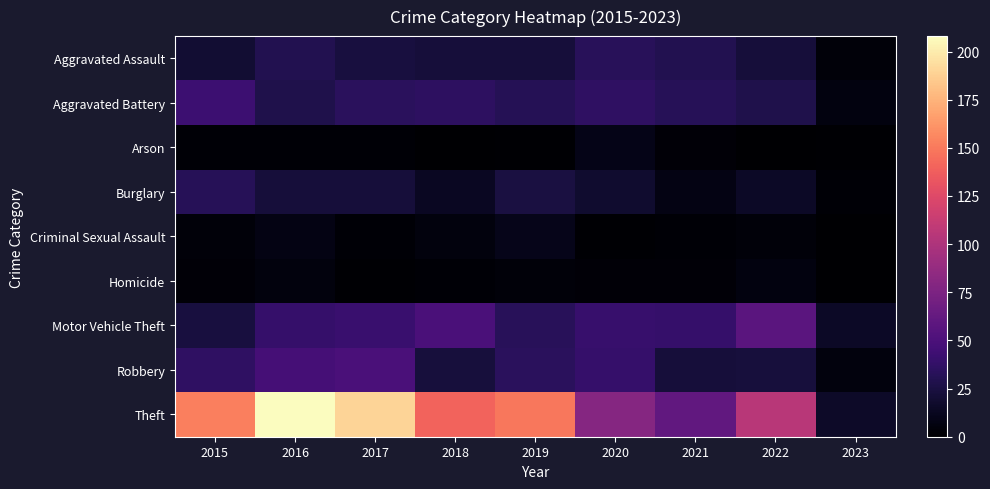

How many series are shown in this chart?

9